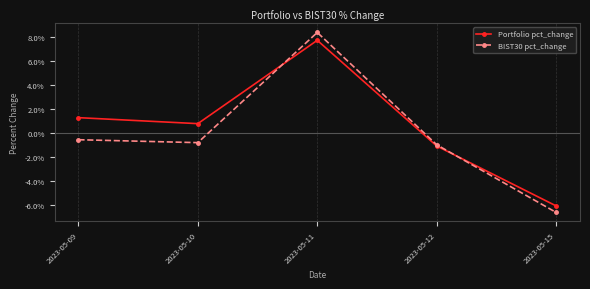

Reading left to right, transcribe all the data shown in this chart.

Portfolio pct_change: 2023-05-09=0.0	2023-05-10=0.0	2023-05-11=0.1	2023-05-12=-0.0	2023-05-15=-0.1
BIST30 pct_change: 2023-05-09=-0.0	2023-05-10=-0.0	2023-05-11=0.1	2023-05-12=-0.0	2023-05-15=-0.1